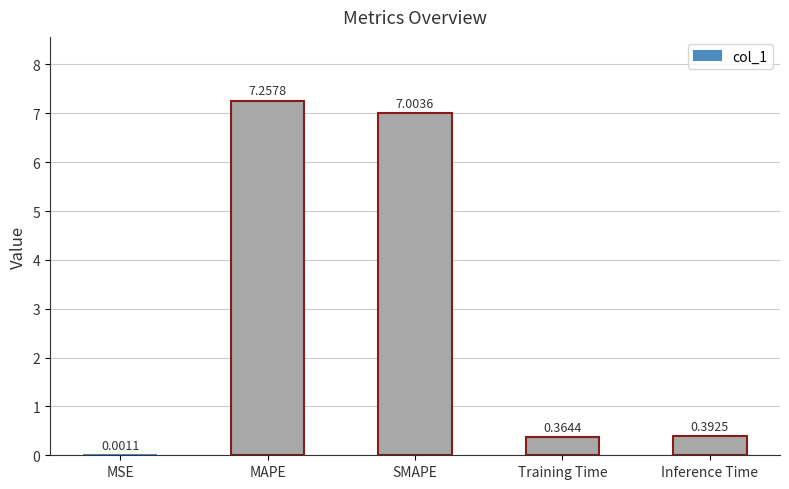

Which has a higher value, MSE or Inference Time?

Inference Time